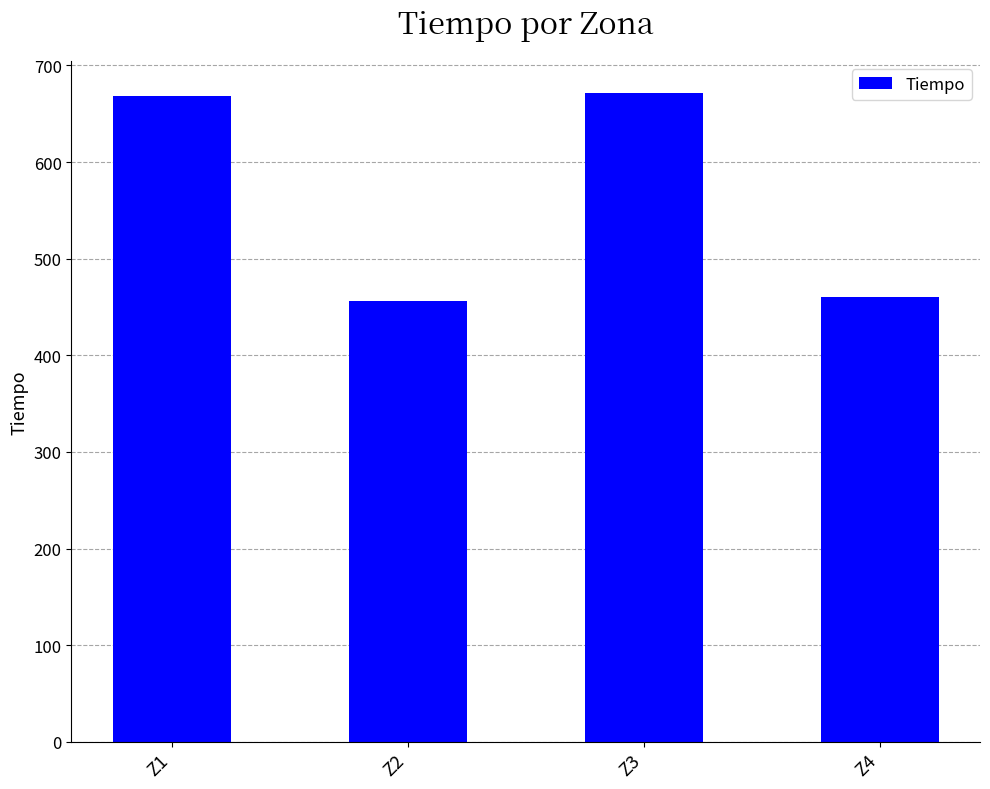

What is the minimum value shown in the chart?

456.4